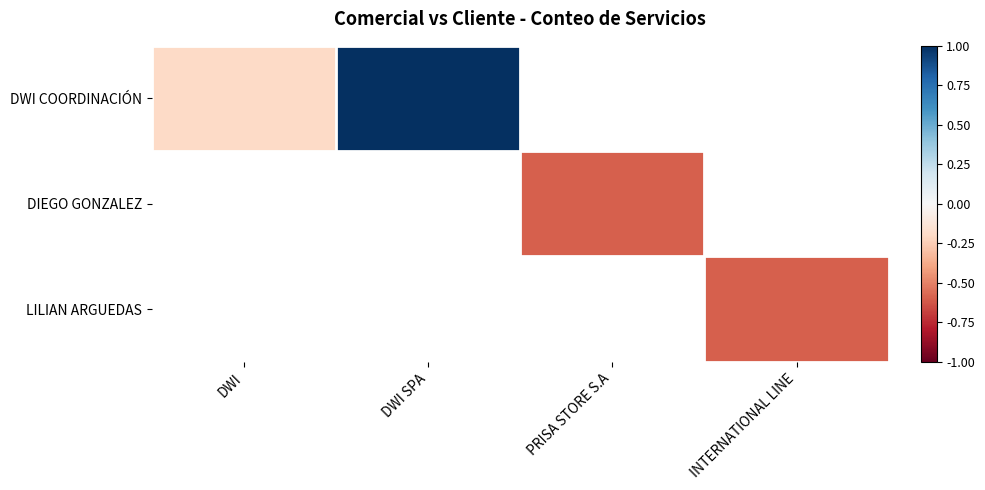

The LILIAN ARGUEDAS series shows -0.6 at INTERNATIONAL LINE. True or false?

True